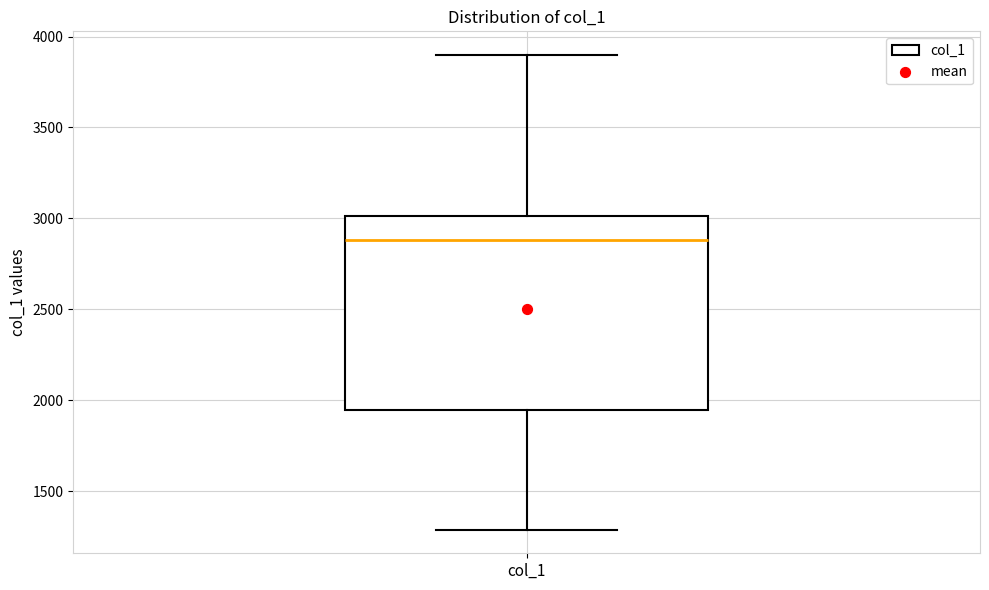

Transcribe this box plot: give where the median line is, the range the box spans, and where the two whiskers end, as read against the y-axis. The values are not printed on the chart, so give them approximately, as read against the axis.

median 2900, box 1950 to 3000, whiskers 1300 to 3900